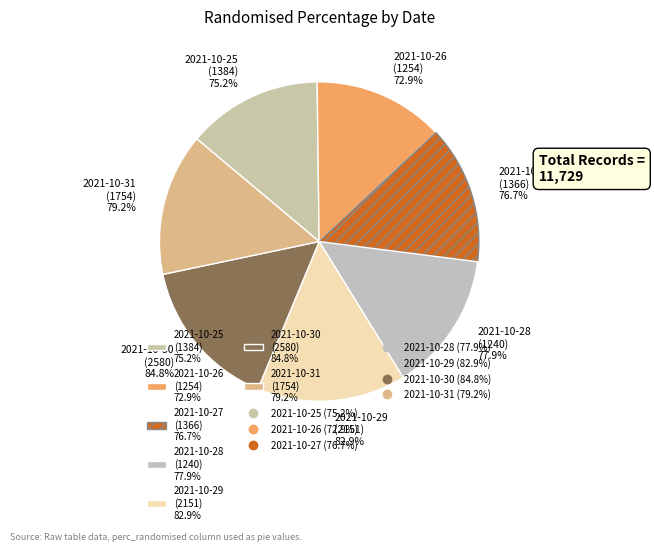

Which has a higher value, 2021-10-29 or 2021-10-28?

2021-10-29